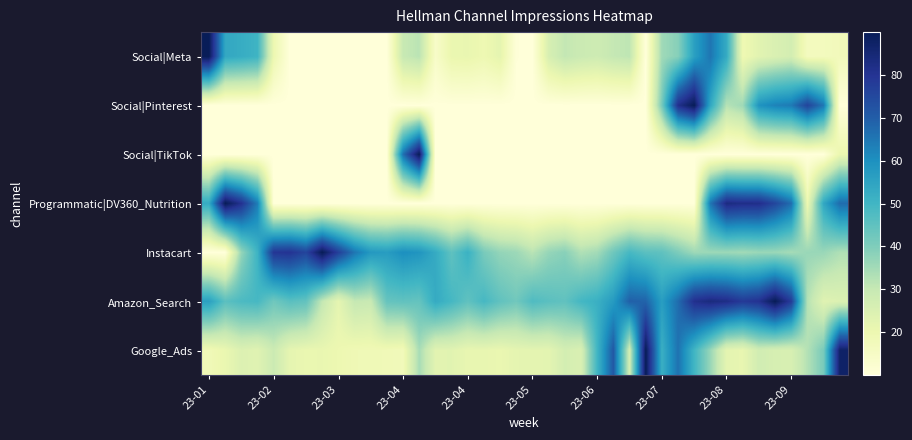

How many series are shown in this chart?

7